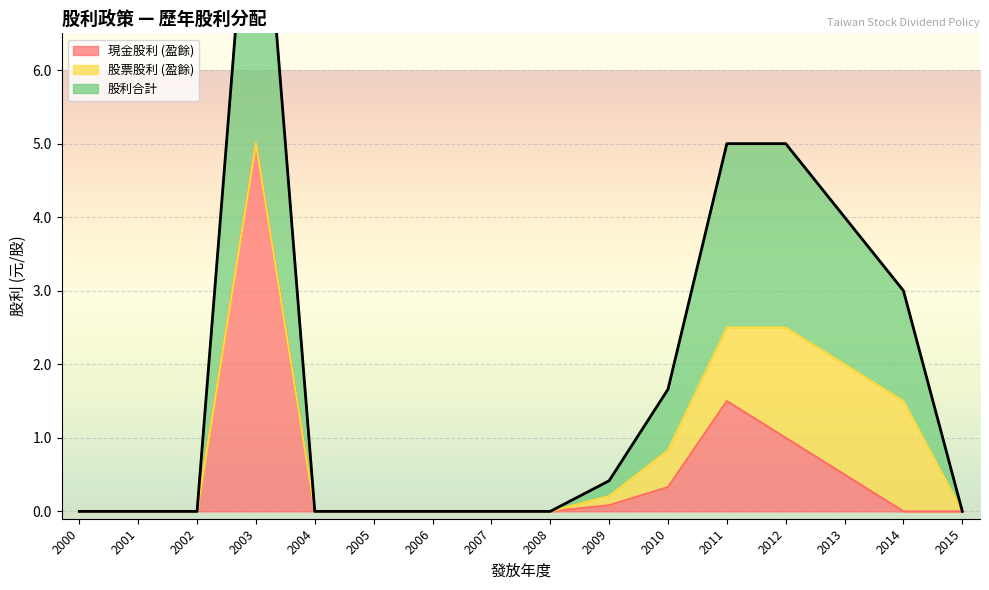

True or false: 現金股利 (盈餘) has a value of 0.0 at 2007.

True